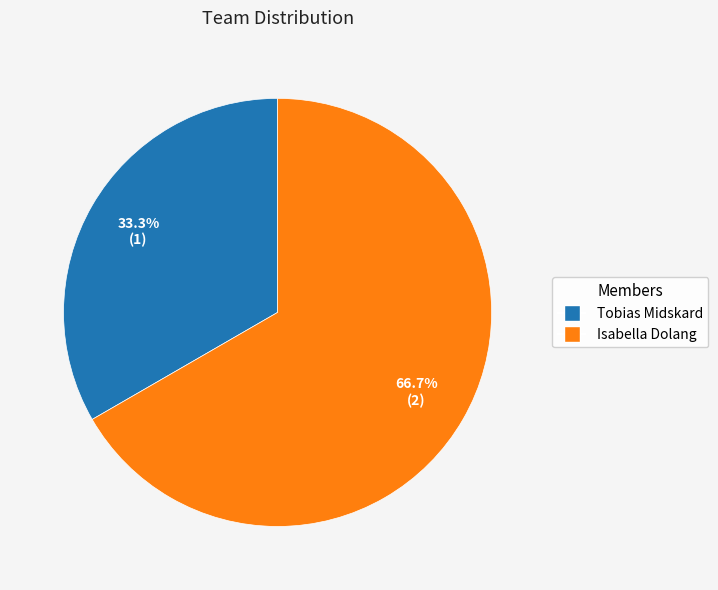

Combined, what portion of the pie is Tobias Midskard and Isabella Dolang?

100.0%